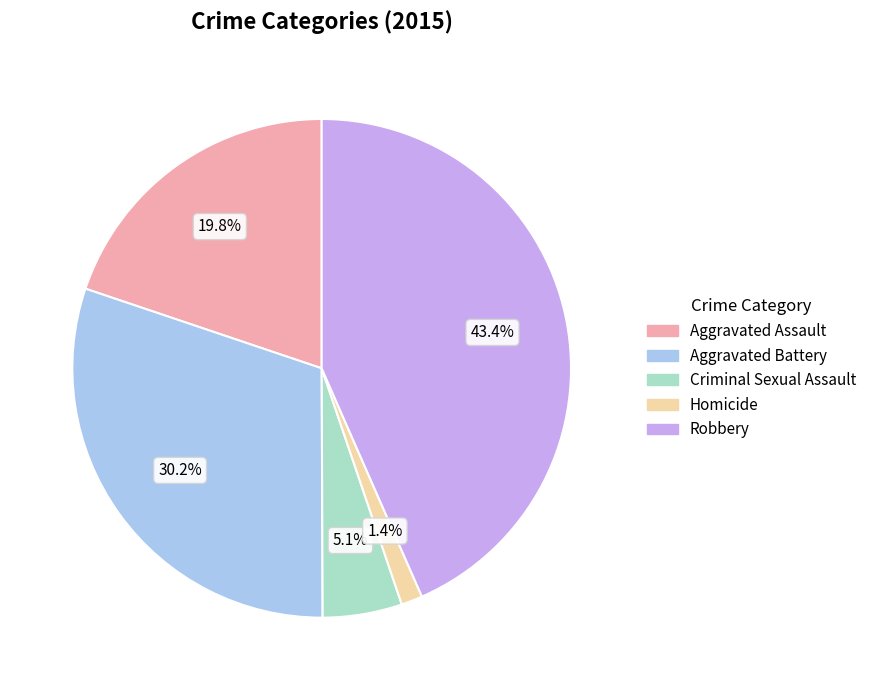

True or false: Criminal Sexual Assault accounts for 15% of the total.

False